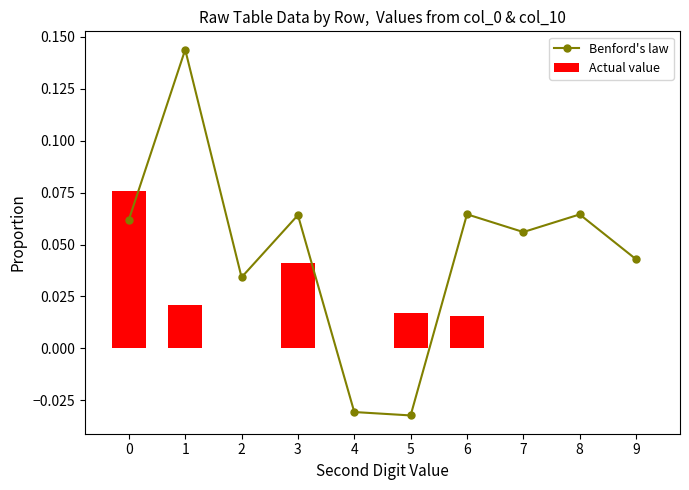

Reading left to right, list all the values displayed in this chart.

Benford's law: 0=0.1	1=0.1	2=0.0	3=0.1	4=-0.0	5=-0.0	6=0.1	7=0.1	8=0.1	9=0.0
Actual value: 0=0.1	1=0.0	2=0.0	3=0.0	4=0.0	5=0.0	6=0.0	7=0.0	8=0.0	9=0.0